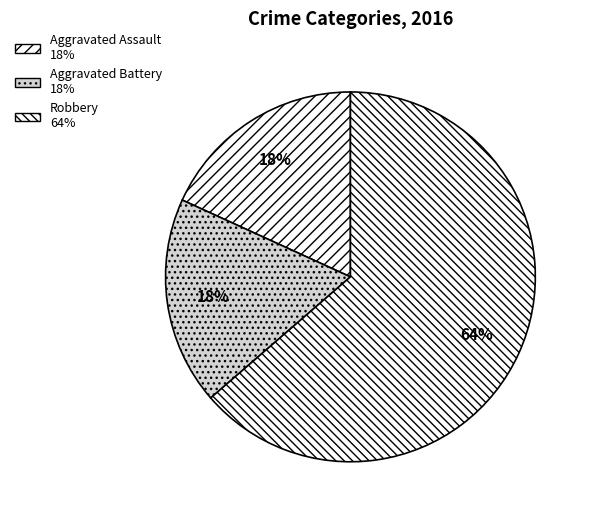

Which slice is the smallest?

Aggravated Assault